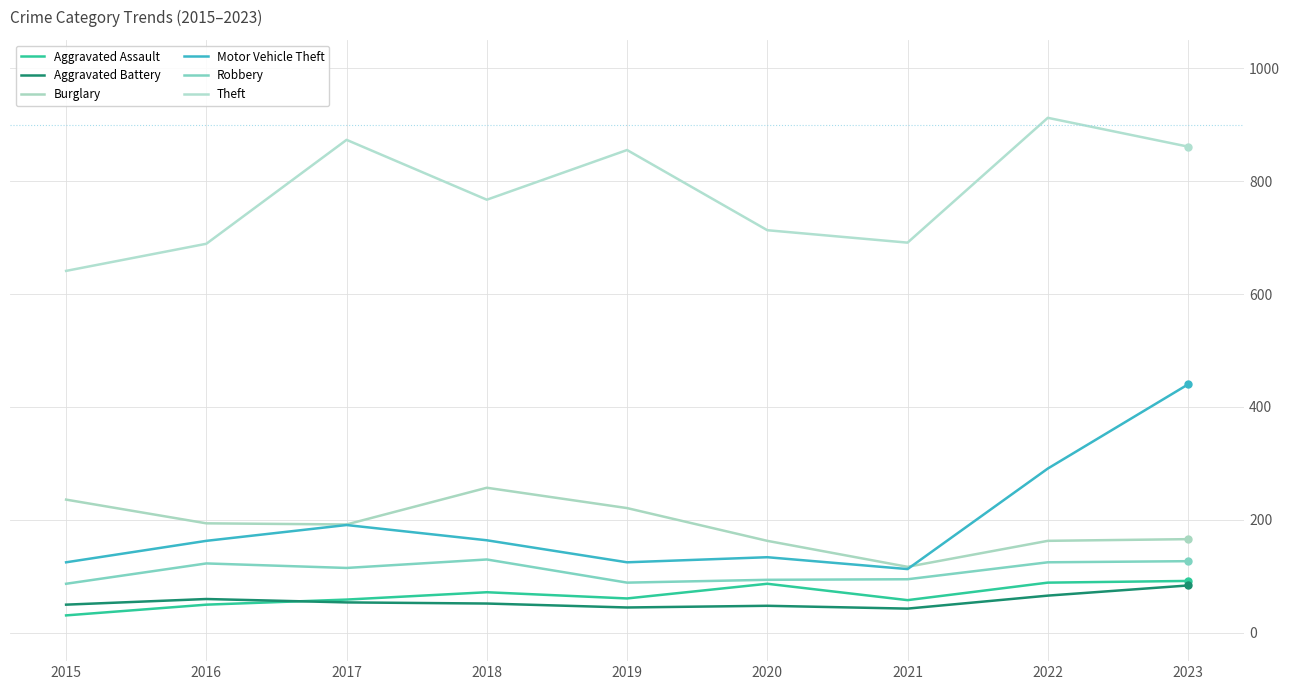

Reading left to right, list all the values displayed in this chart.

Aggravated Assault: 2015=31	2016=50	2017=59	2018=72	2019=61	2020=87	2021=58	2022=89	2023=92
Aggravated Battery: 2015=50	2016=60	2017=54	2018=52	2019=45	2020=48	2021=43	2022=66	2023=84
Burglary: 2015=236	2016=194	2017=192	2018=257	2019=221	2020=163	2021=117	2022=163	2023=166
Motor Vehicle Theft: 2015=125	2016=163	2017=191	2018=164	2019=125	2020=134	2021=113	2022=291	2023=440
Robbery: 2015=87	2016=123	2017=115	2018=130	2019=89	2020=94	2021=95	2022=125	2023=127
Theft: 2015=641	2016=689	2017=873	2018=767	2019=855	2020=713	2021=691	2022=912	2023=861